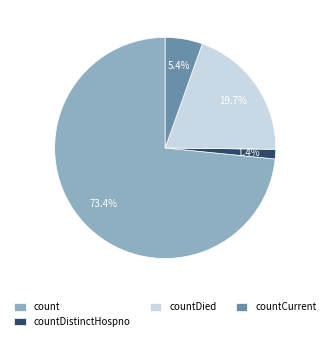

True or false: countDied accounts for 20% of the total.

True